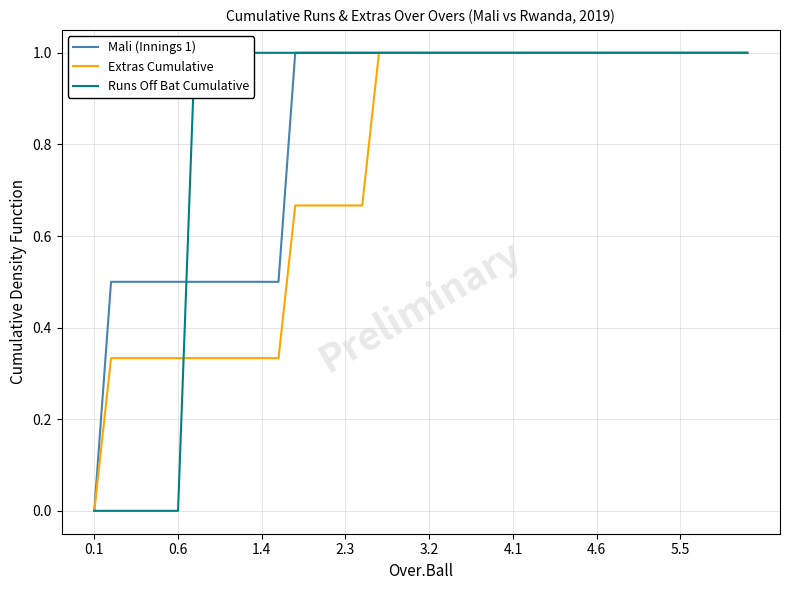

Where is Extras Cumulative nearest to the value 0?

0.1